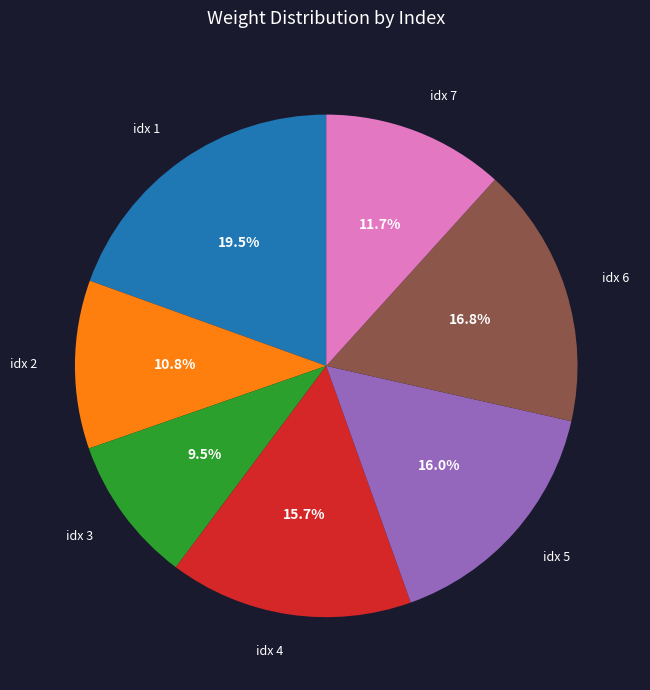

Does idx 1 account for over 50% of the chart?

No